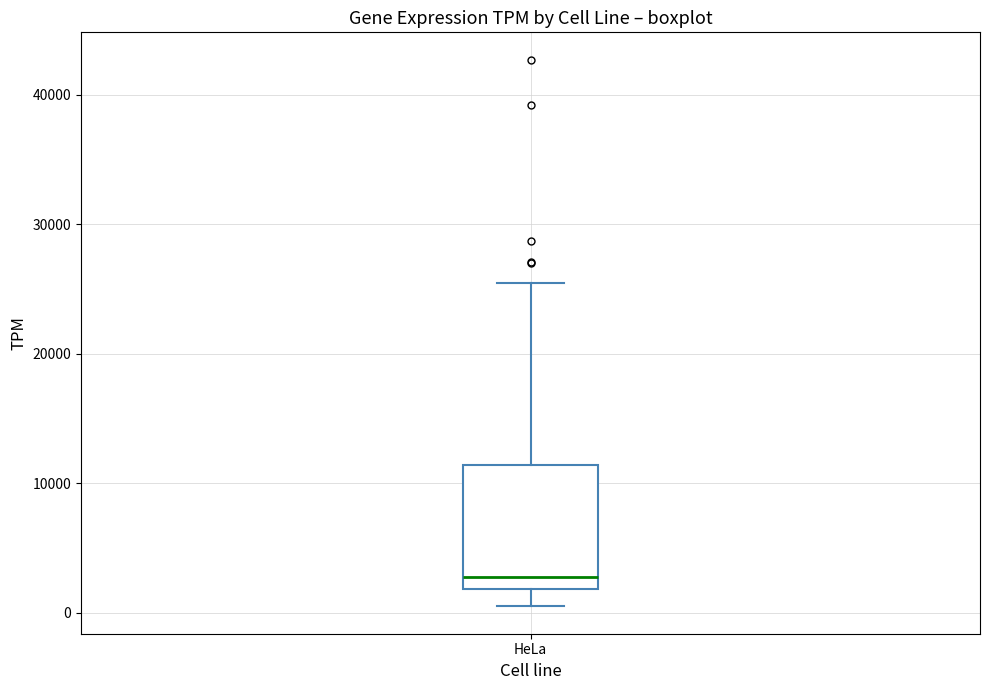

Where is the upper edge of the box for HeLa on the y-axis? The values are not printed on the chart, so give them approximately, as read against the axis.

11000